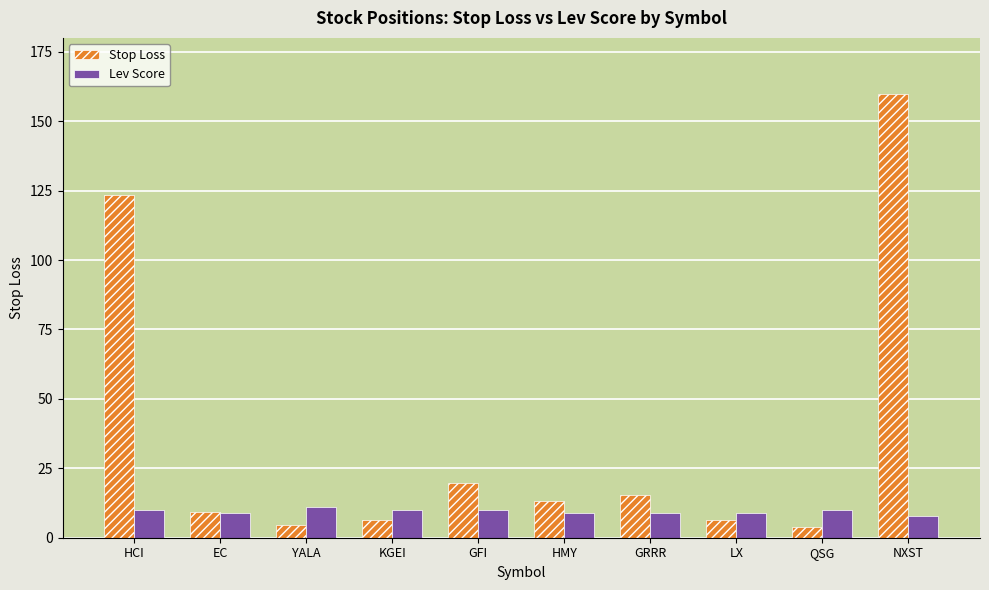

The Stop Loss series shows 123.3 at HCI. True or false?

True